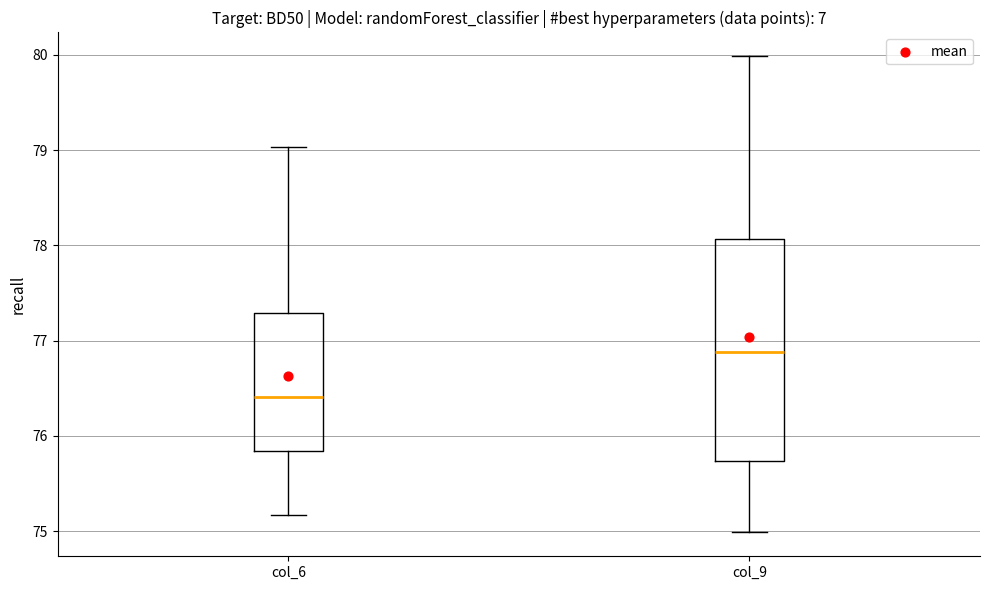

Reading left to right, transcribe this box plot: for each box, give where its median line is, the range the box spans, and where its two whiskers end, as read against the y-axis. The values are not printed on the chart, so give them approximately, as read against the axis.

col_6: median 76.4, box 75.8 to 77.3, whiskers 75.2 to 79.0
col_9: median 76.9, box 75.7 to 78.1, whiskers 75.0 to 80.0